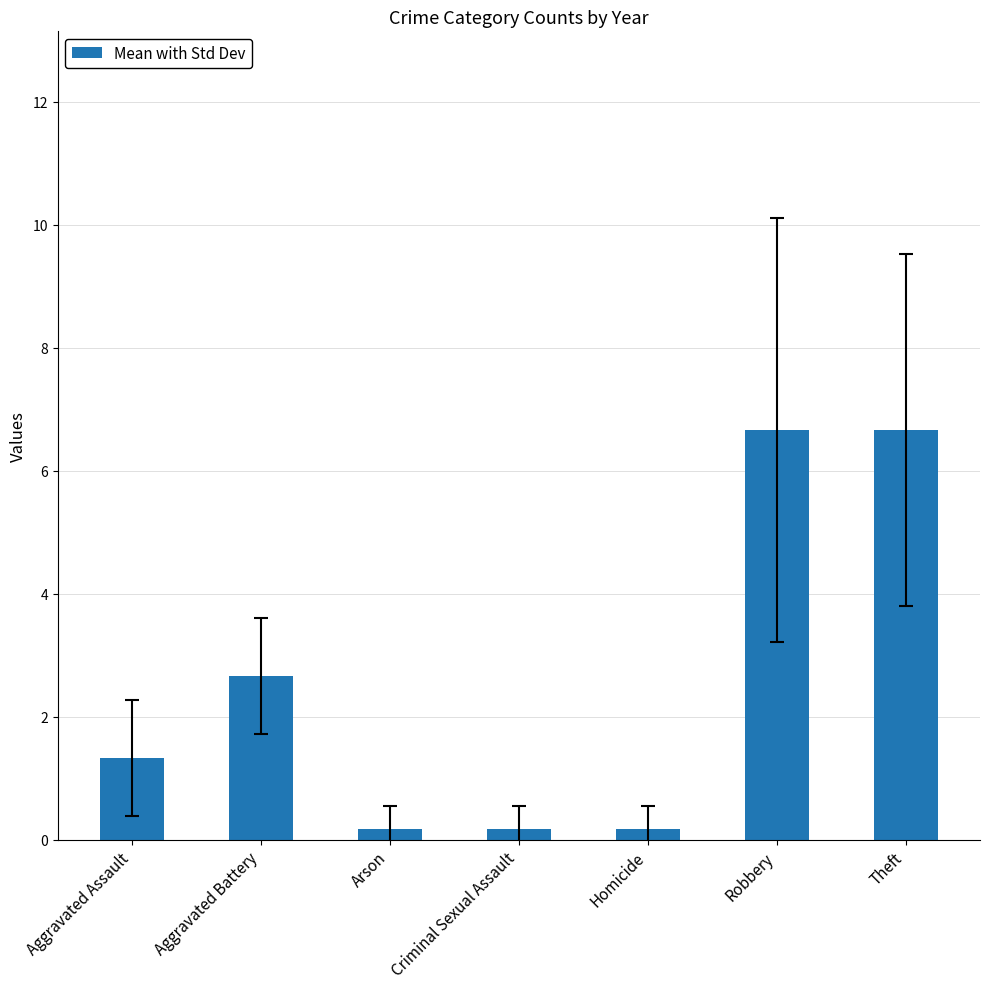

Reading left to right, extract all data points from this chart.

Aggravated Assault=1.3	Aggravated Battery=2.7	Arson=0.2	Criminal Sexual Assault=0.2	Homicide=0.2	Robbery=6.7	Theft=6.7